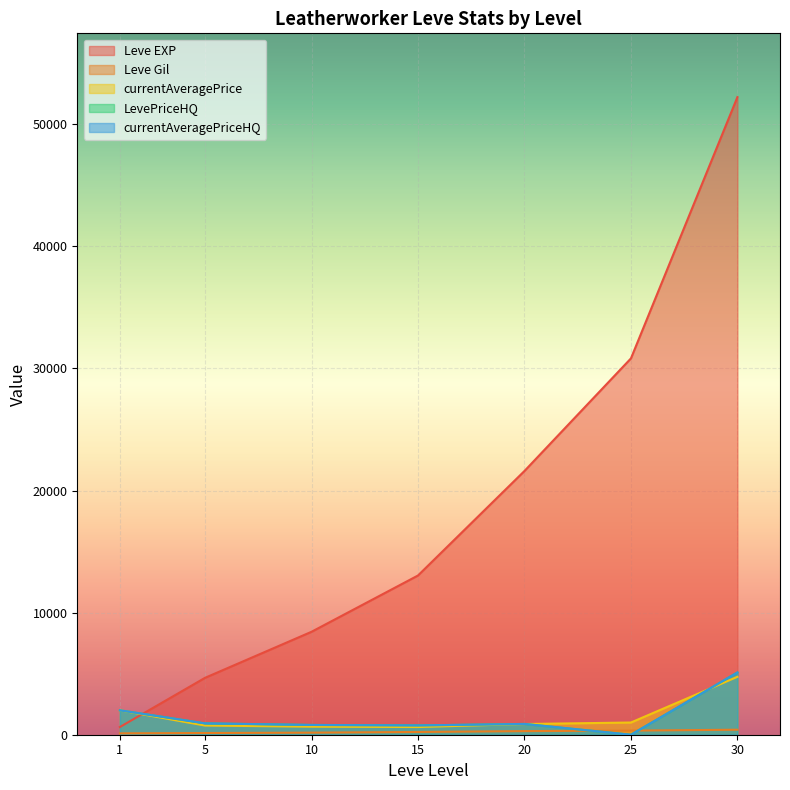

What is the value of the LevePriceHQ point at the 4th from the left?

762.1